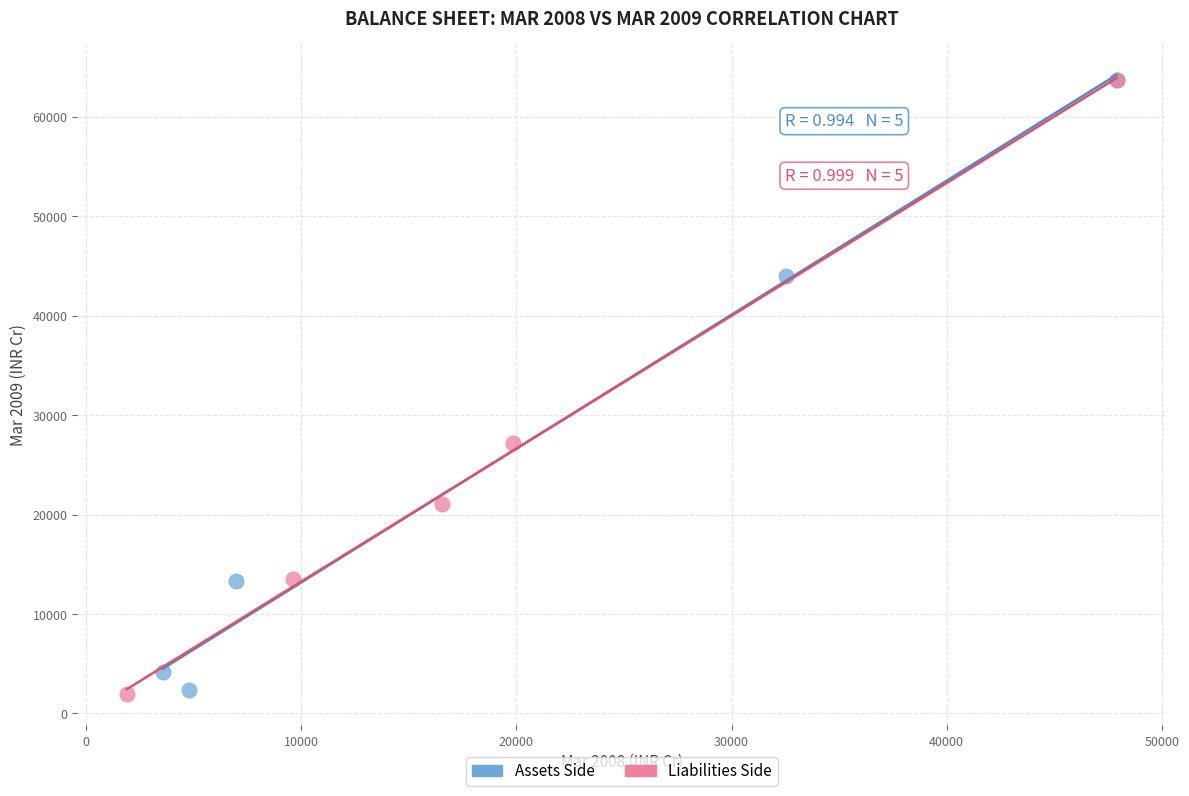

What are all the series names shown in the legend?

Assets Side, Liabilities Side